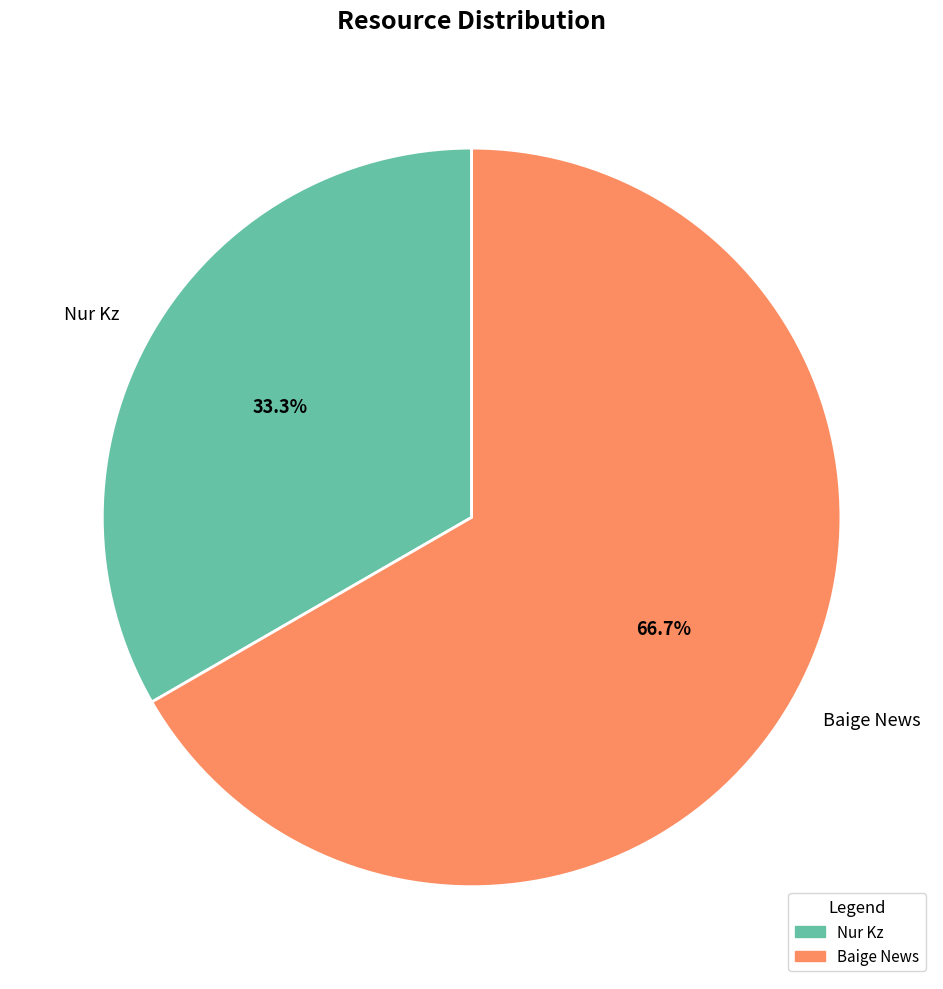

Count the number of slices in the pie.

2